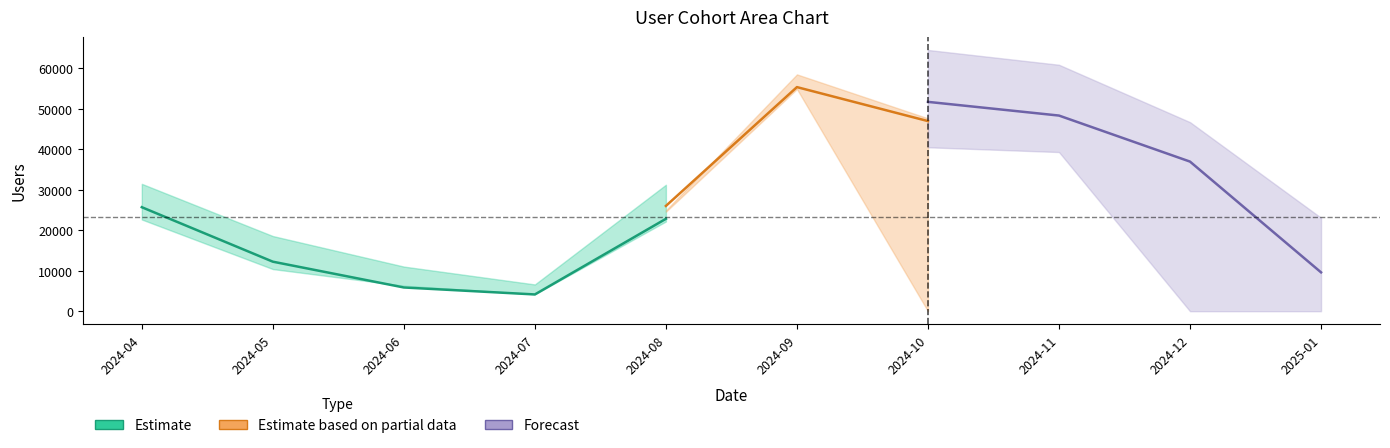

What is the sum of all values?

70736